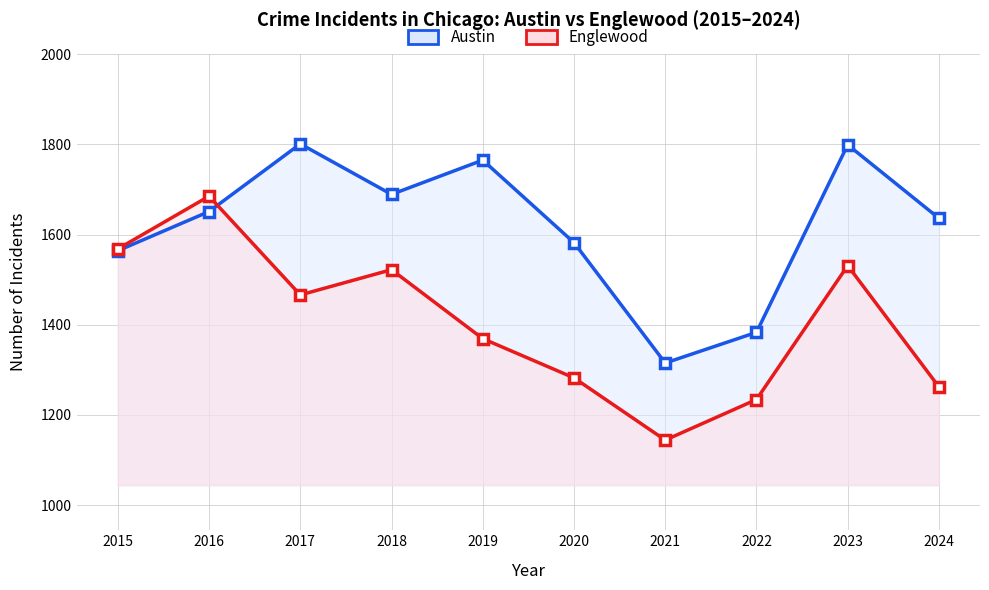

Reading left to right, extract all data points from this chart.

Austin: 1564	1651	1801	1689	1765	1582	1315	1383	1799	1636
Englewood: 1568	1685	1466	1522	1369	1282	1144	1234	1531	1262